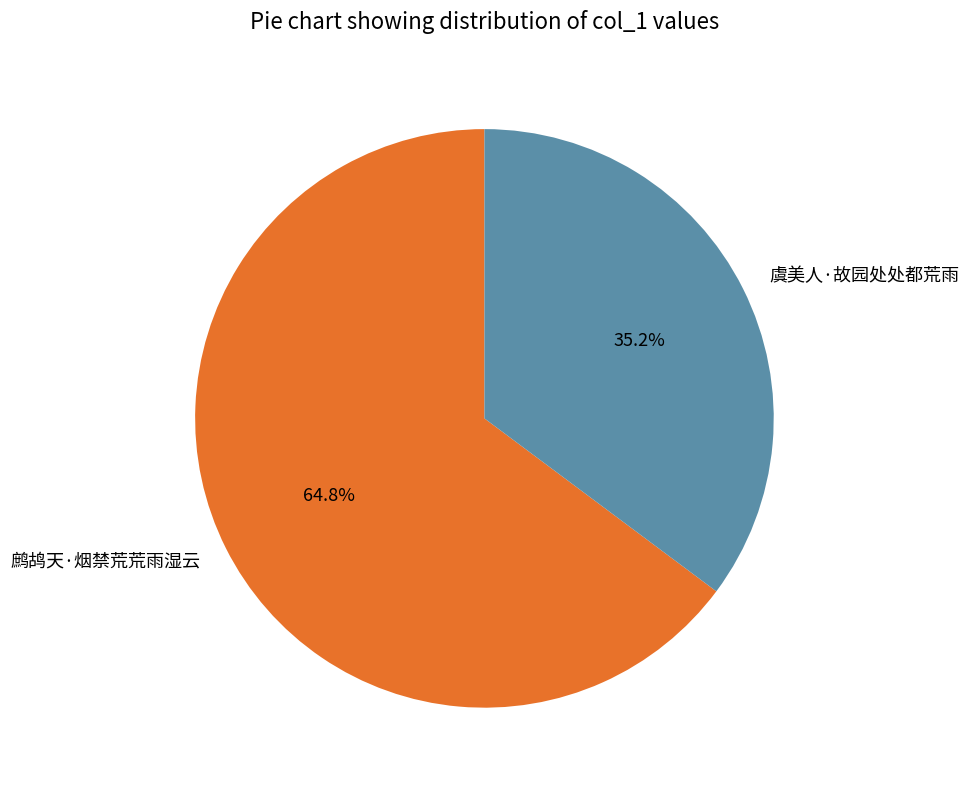

Between 虞美人·故园处处都荒雨 and 鹧鸪天·烟禁荒荒雨湿云, which is larger?

鹧鸪天·烟禁荒荒雨湿云